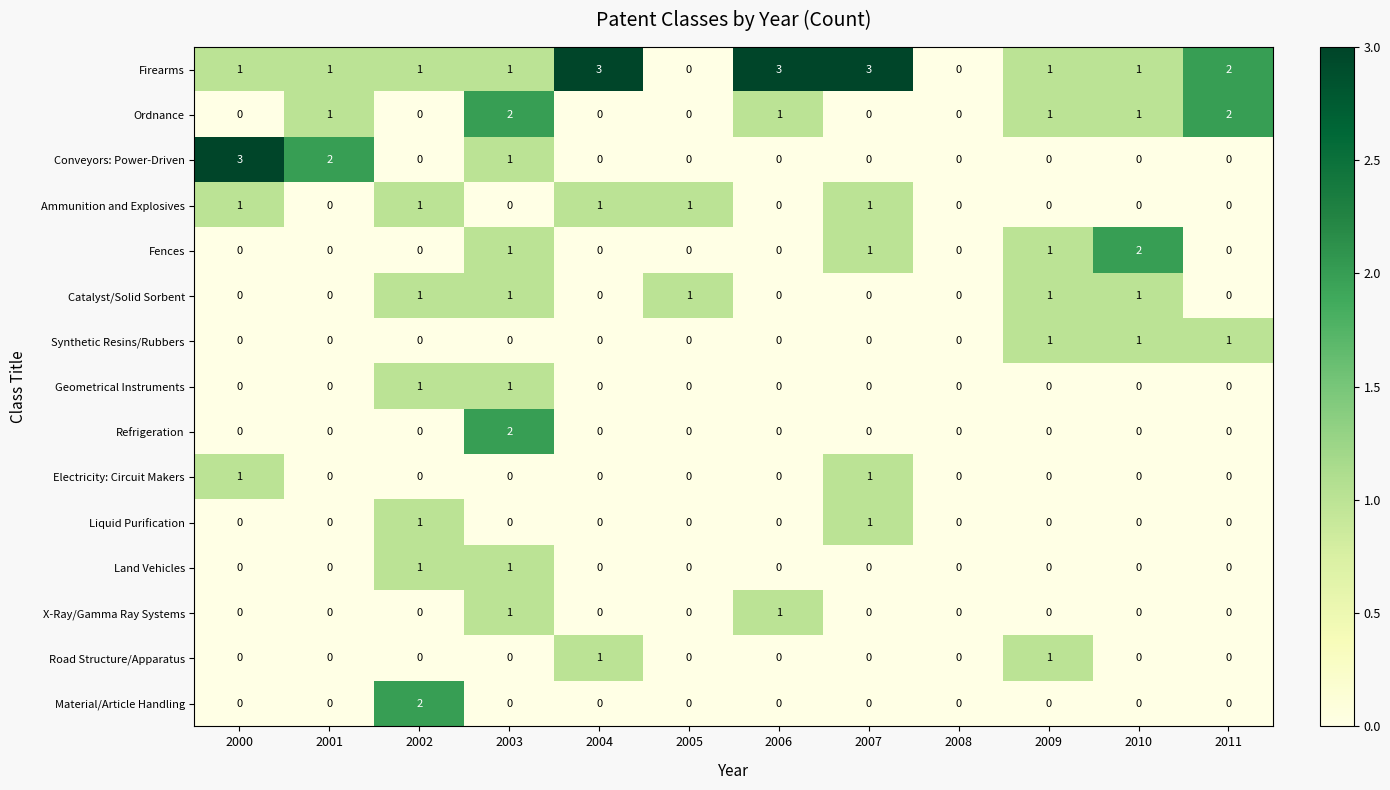

How many categories are shown in the chart?

12